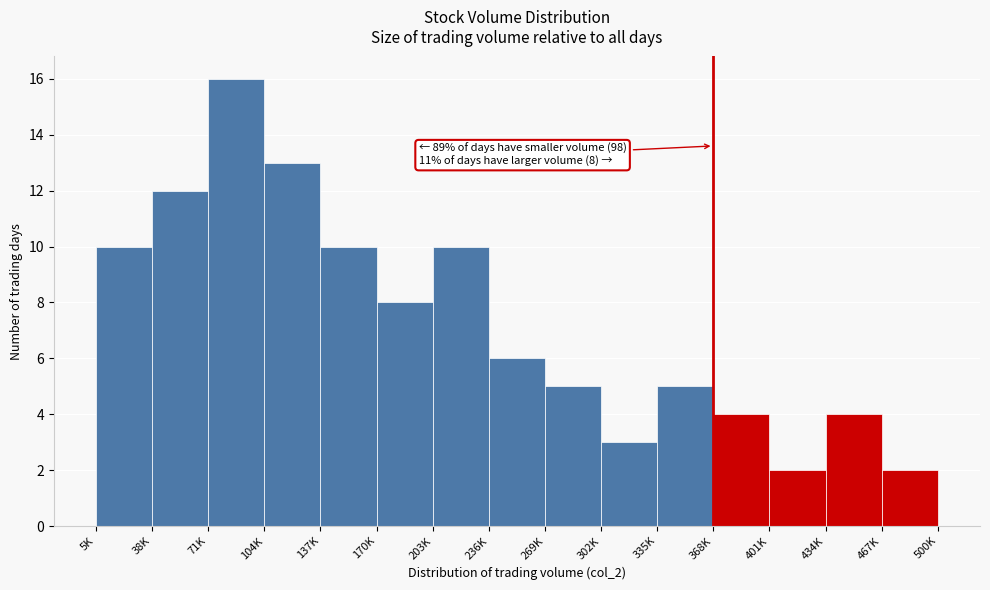

Reading right to left, list all the values displayed in this chart.

2	4	2	4	5	3	5	6	10	8	10	13	16	12	10